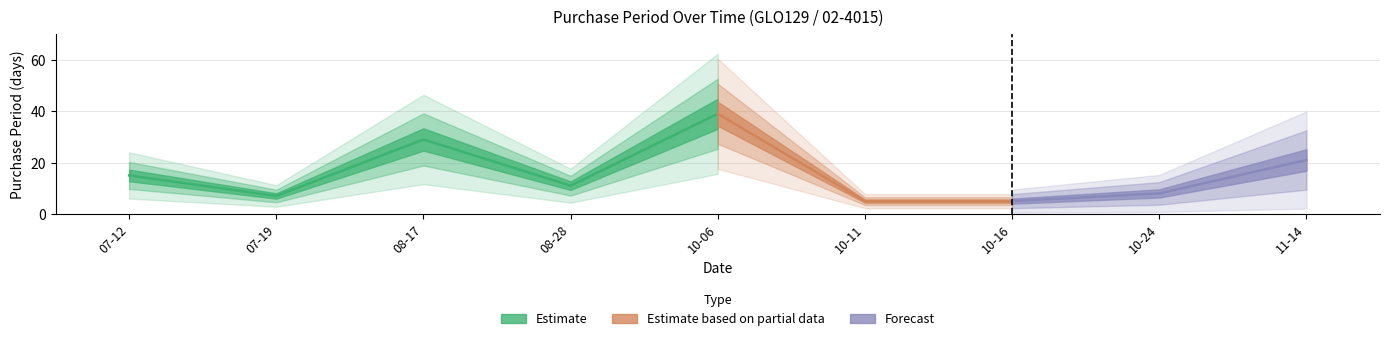

List the labels in order of value, smallest first.

2017-10-11, 2017-10-16, 2017-07-19, 2017-10-24, 2017-08-28, 2017-07-12, 2017-11-14, 2017-08-17, 2017-10-06